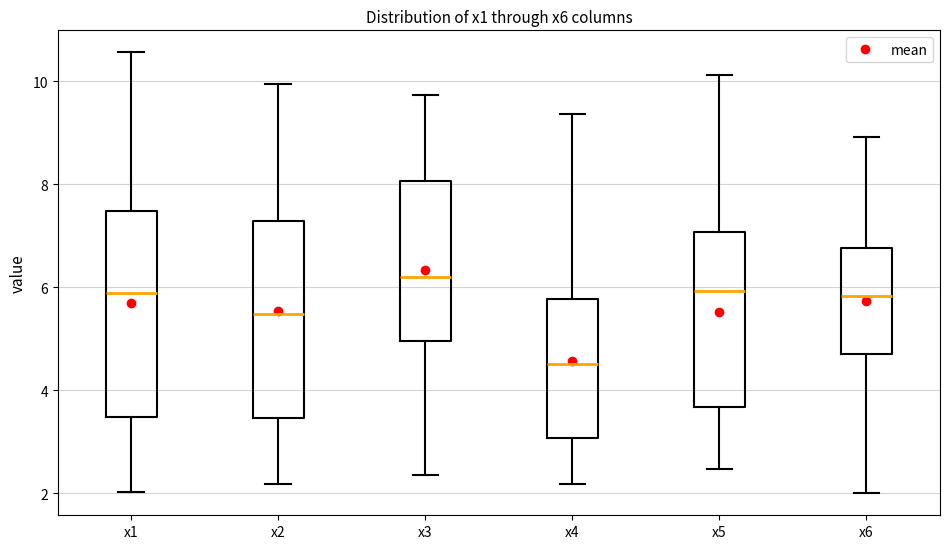

Which box has the highest median line?

x3